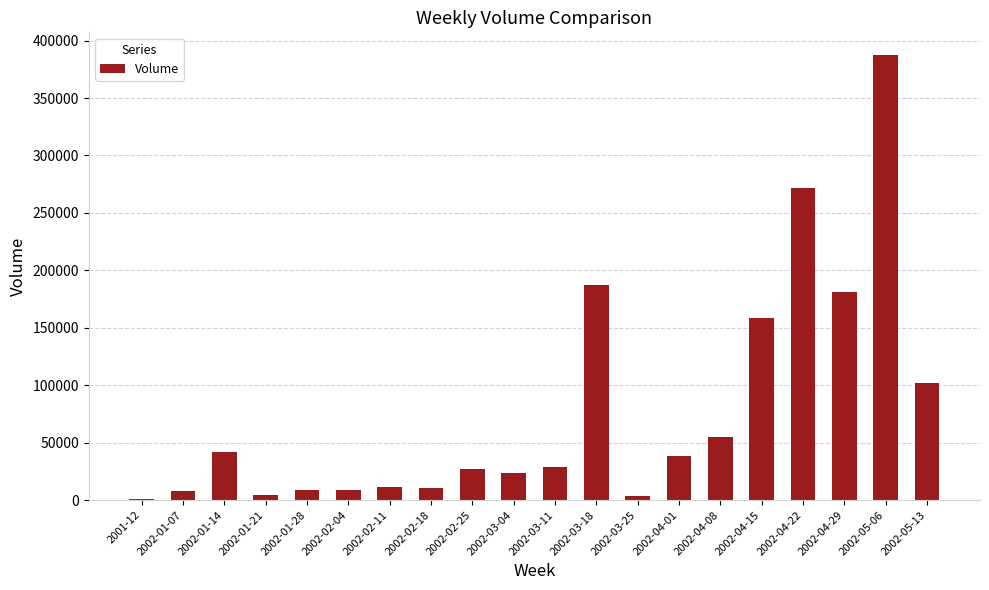

What is the greatest value displayed?

387800